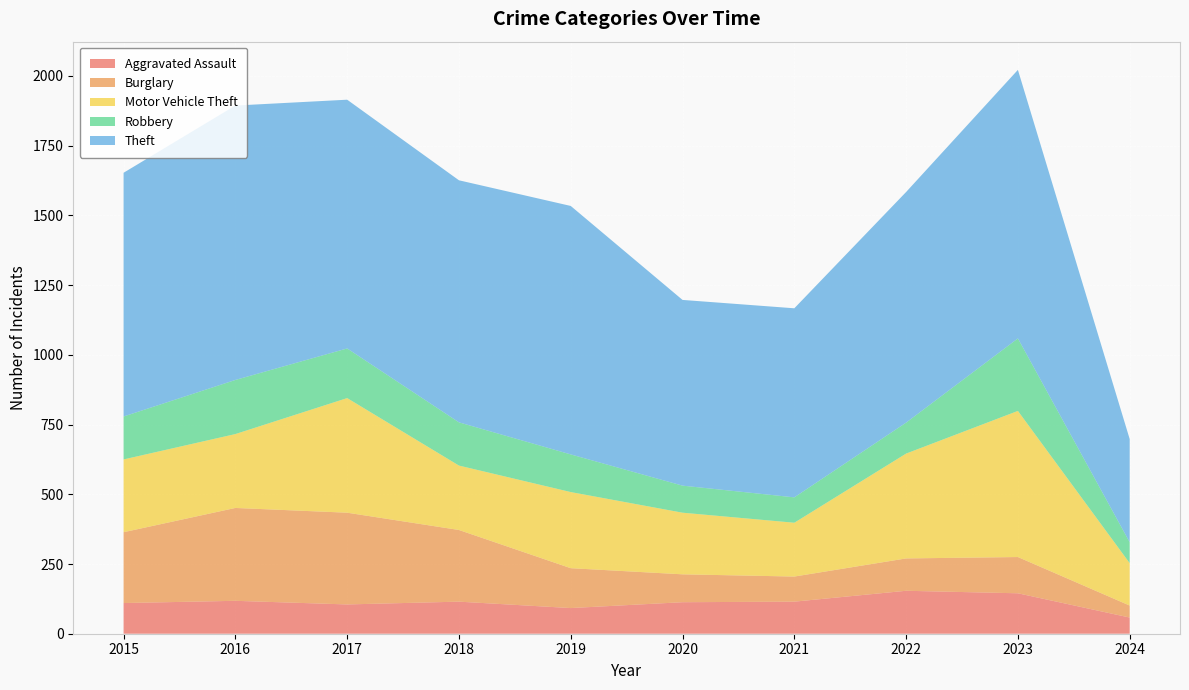

Reading left to right, what are all the values shown in this chart?

Aggravated Assault: 2015=110	2016=118	2017=105	2018=115	2019=92	2020=113	2021=115	2022=154	2023=145	2024=58
Burglary: 2015=254	2016=333	2017=329	2018=257	2019=143	2020=100	2021=90	2022=116	2023=130	2024=43
Motor Vehicle Theft: 2015=261	2016=265	2017=411	2018=231	2019=273	2020=221	2021=193	2022=376	2023=524	2024=152
Robbery: 2015=154	2016=194	2017=178	2018=155	2019=135	2020=97	2021=91	2022=111	2023=260	2024=75
Theft: 2015=874	2016=984	2017=892	2018=868	2019=891	2020=666	2021=678	2022=827	2023=963	2024=370